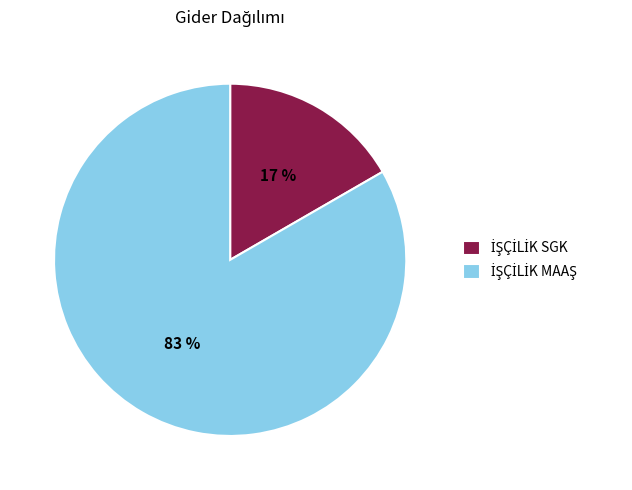

To the nearest percent, what is the average slice percentage?

50%